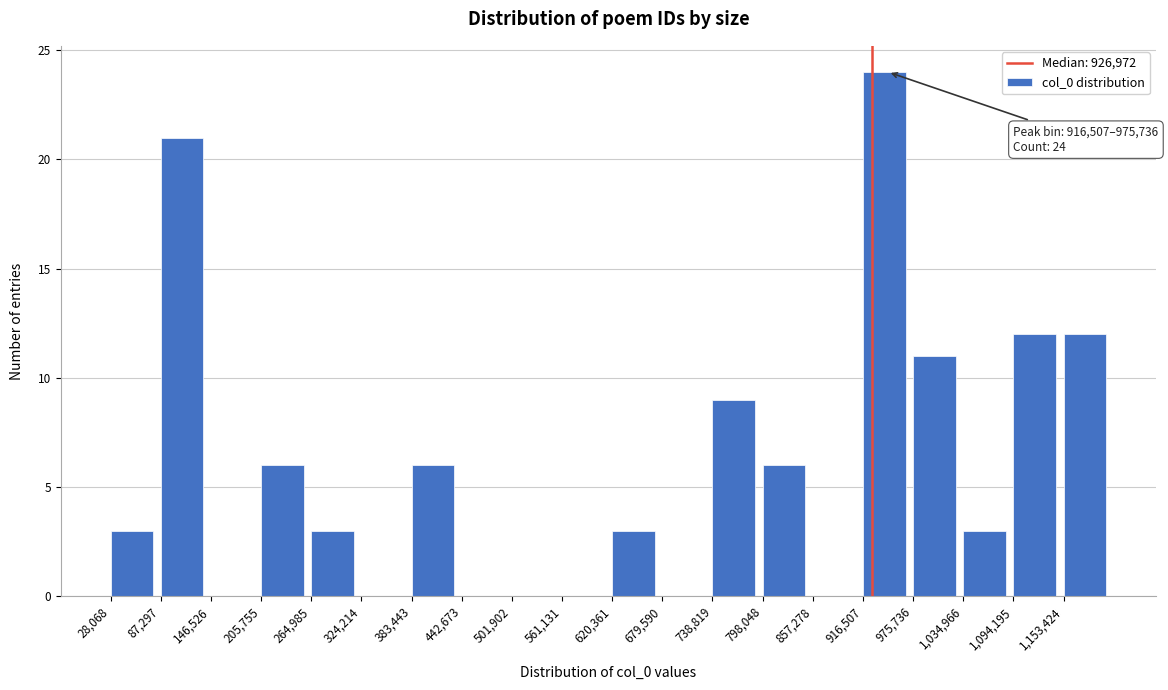

Over which range of the x-axis is the bar tallest?

920000 to 980000